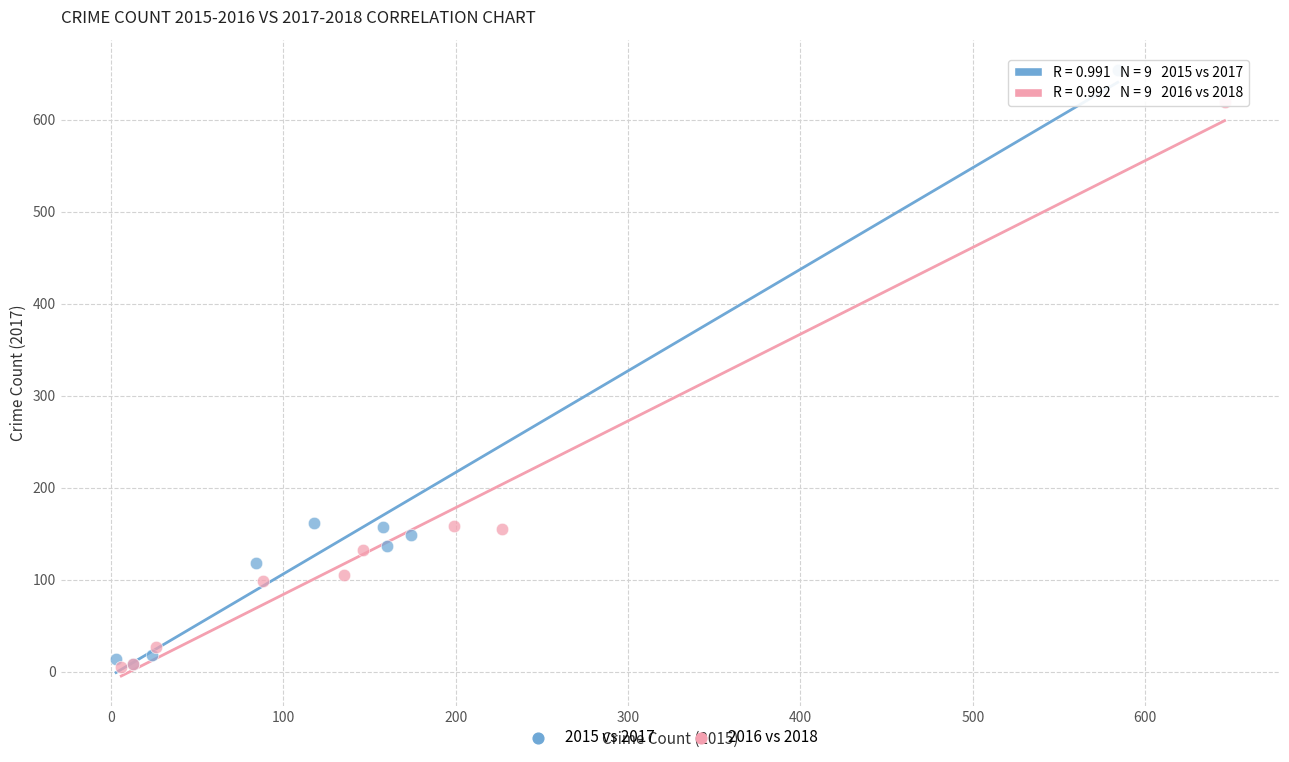

Which series has the widest spread of Y values?

2015 vs 2017